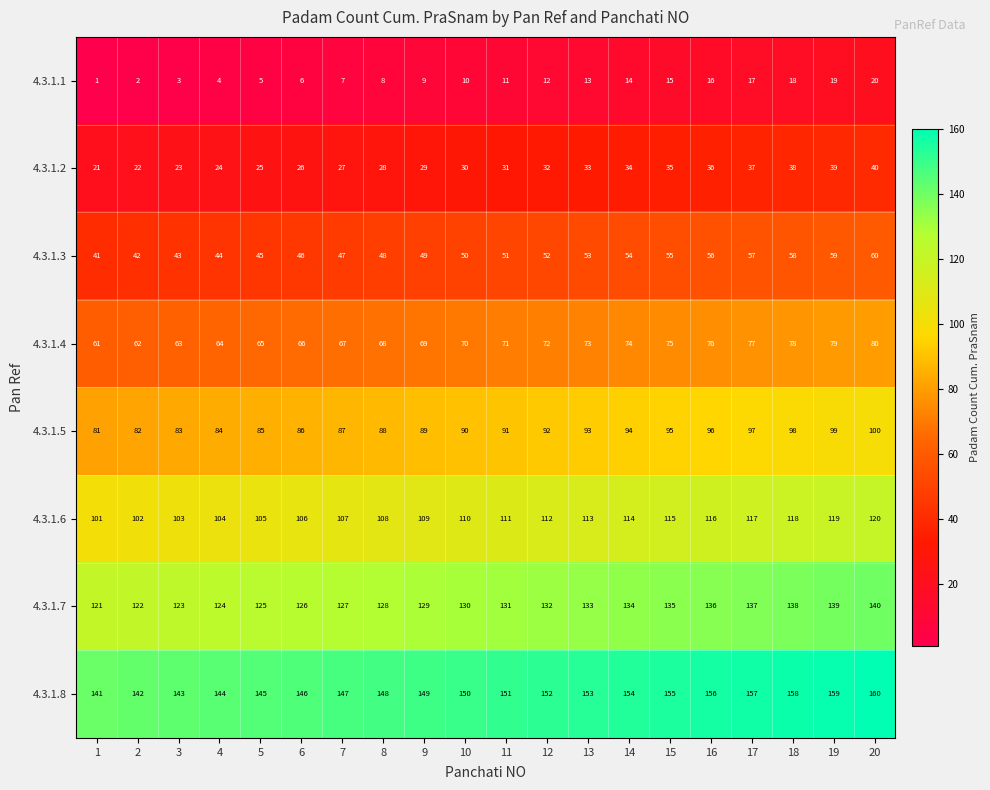

At how many categories does at least one series exceed 12?

20